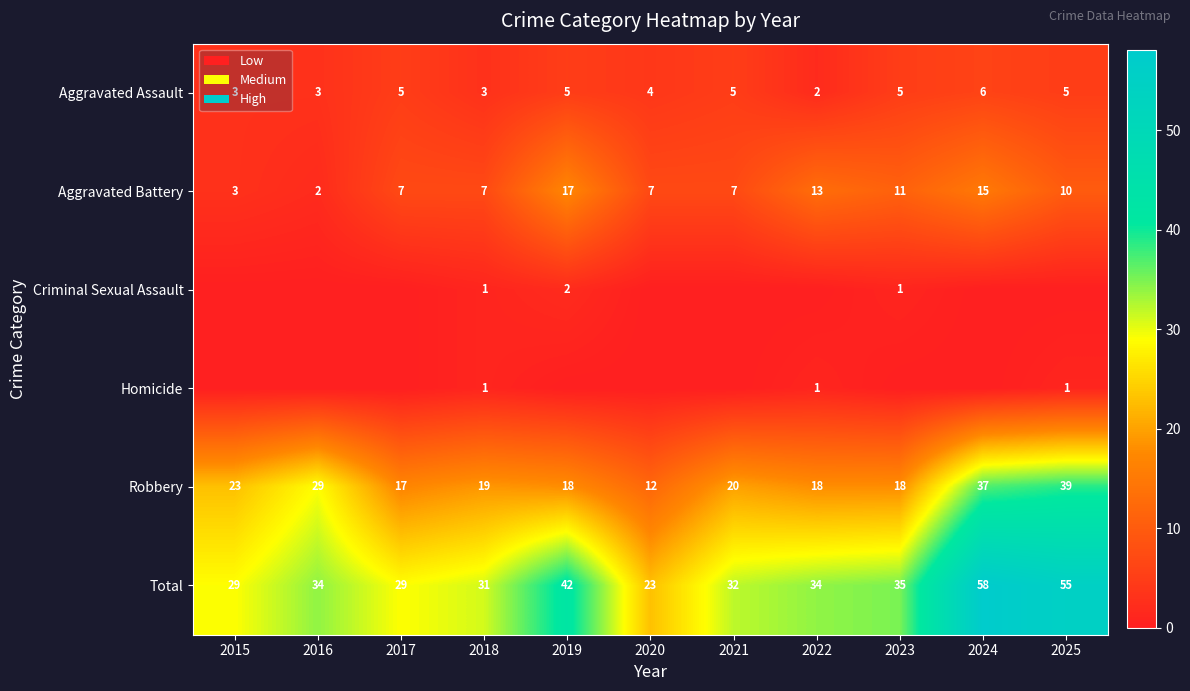

What value does the Robbery series have at 2025, to the nearest 10?

40